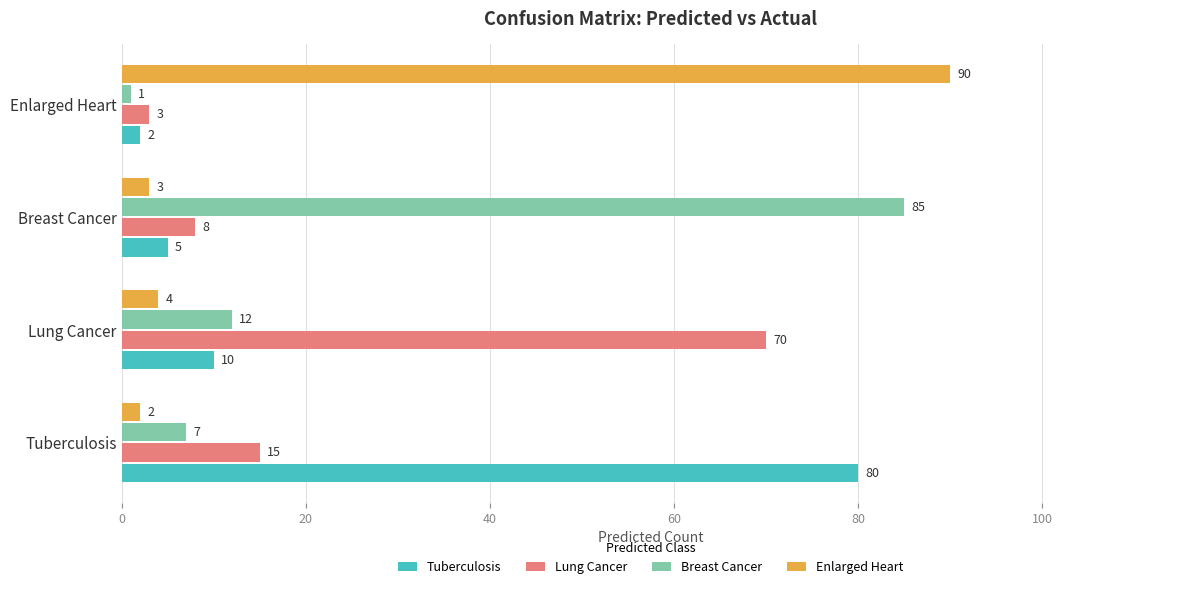

What is the spread (max minus min) of values at Tuberculosis?

78